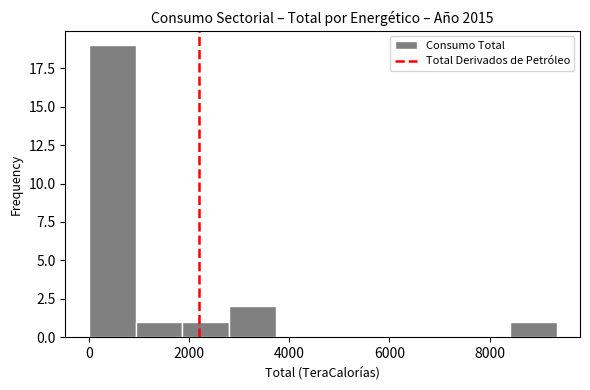

Which range on the x-axis has the tallest bar?

0 to 1000